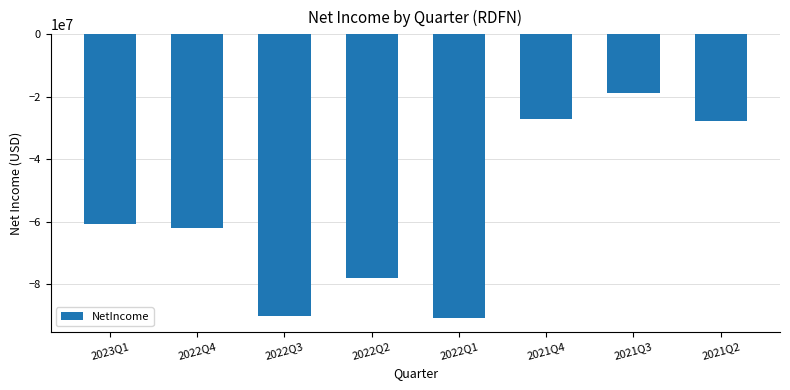

Between 2022Q4 and 2021Q3, which is larger?

2021Q3